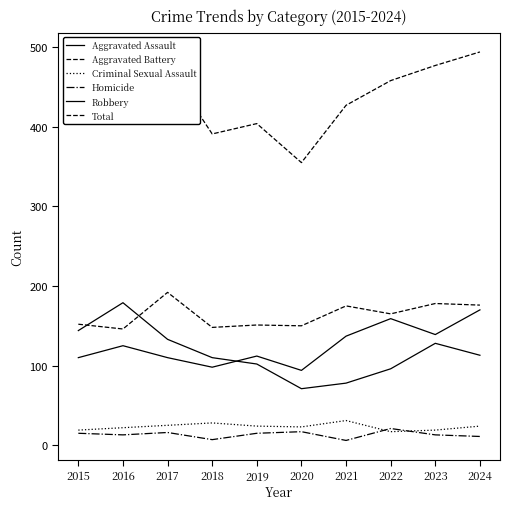

What is the average value of the Aggravated Battery series?

163